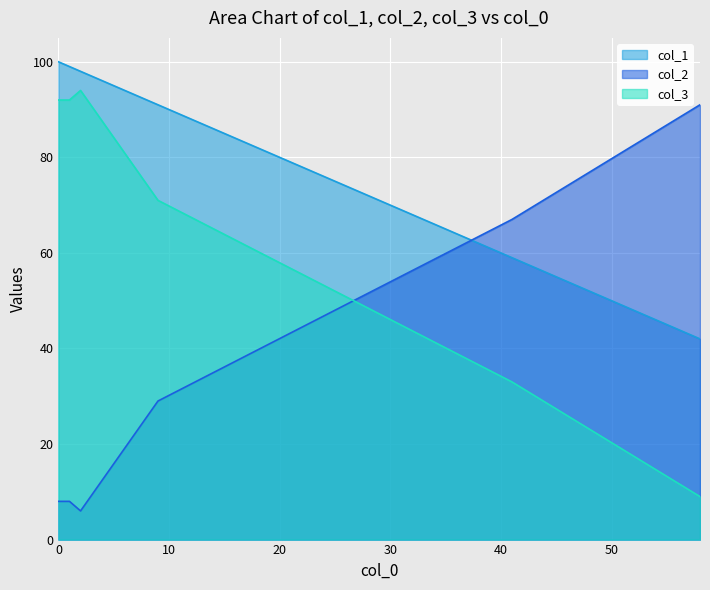

Rank the categories by col_1 value from highest to lowest.

0, 1, 2, 9, 41, 58